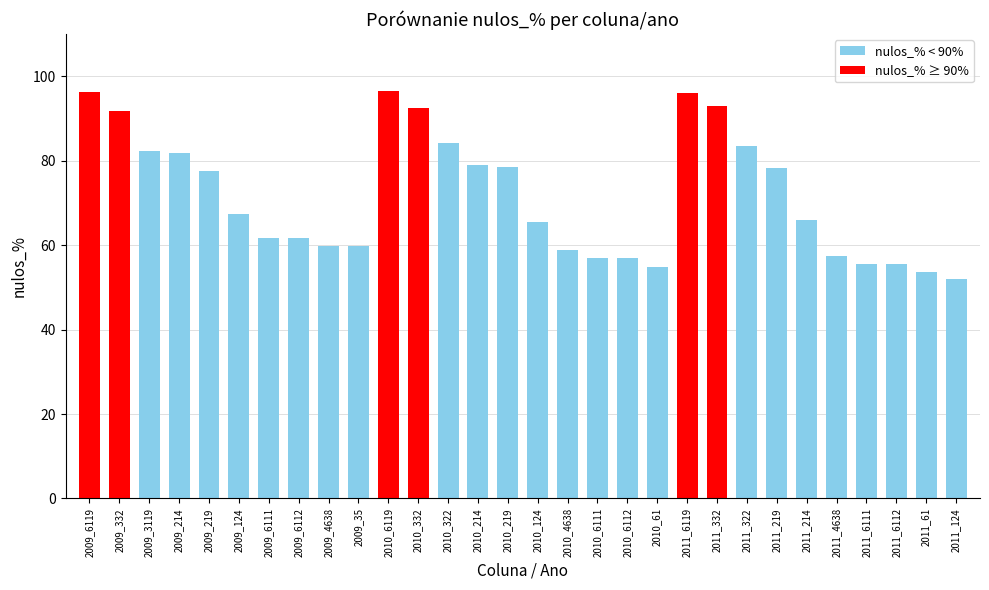

Which label corresponds to the smallest value in the chart?

2011_124